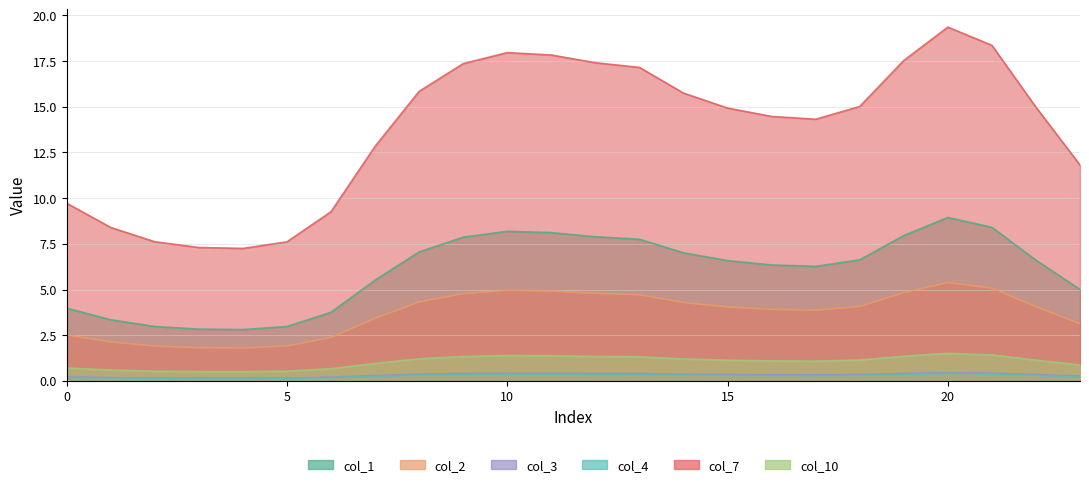

What is the sum of all col_3 values?

7.6